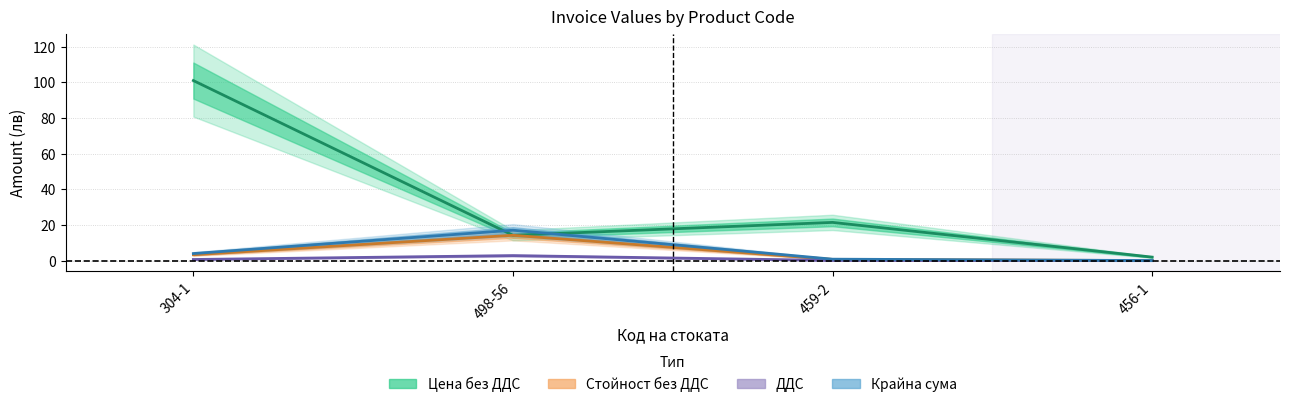

How many data points in Крайна сума are less than 4?

2